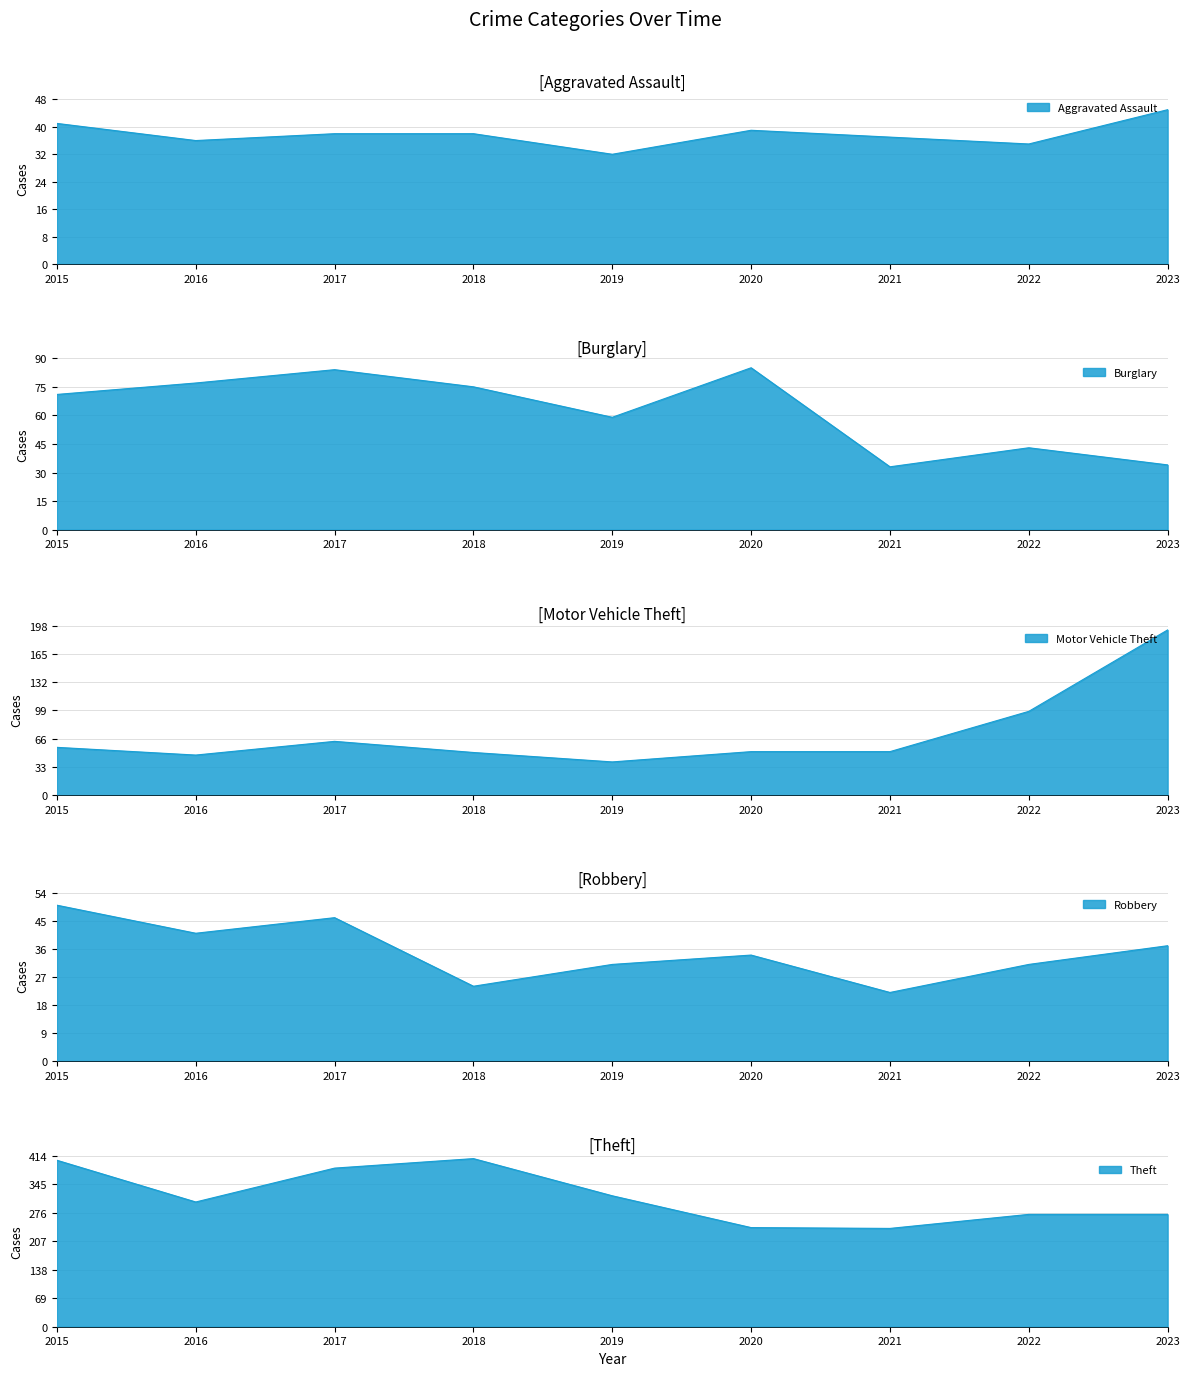

In Motor Vehicle Theft, how many points are lower than both neighbors (excluding endpoints)?

2